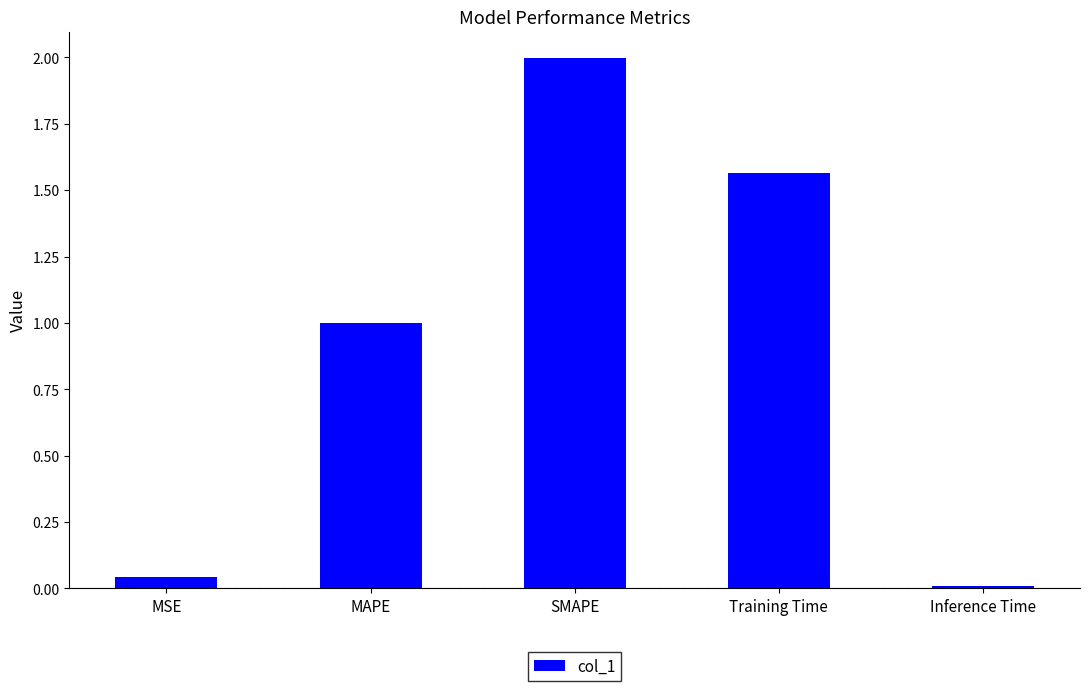

Where is the data nearest to the value 1?

MAPE